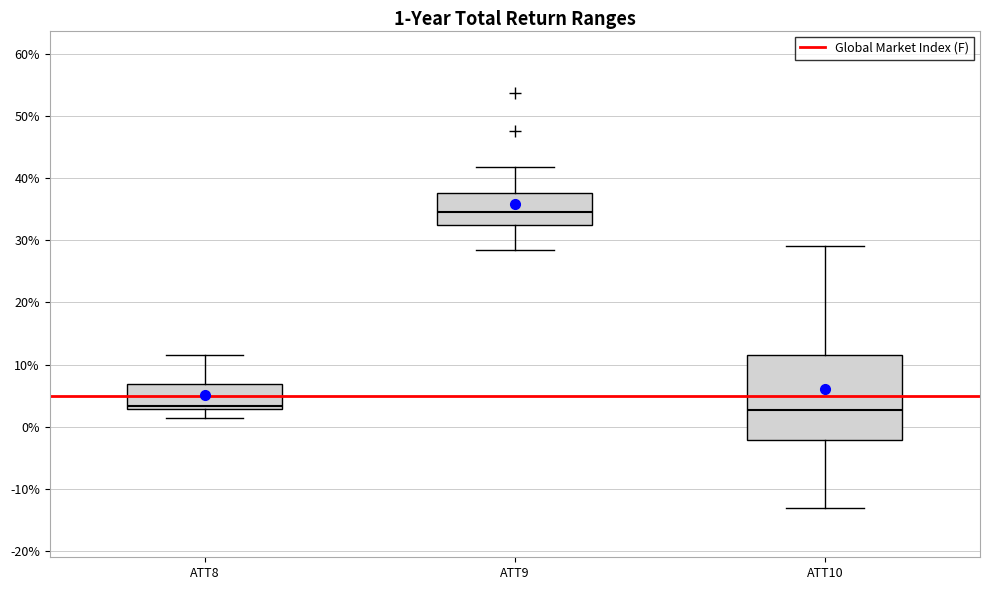

Comparing the boxes themselves (not the whiskers), which one is the tallest?

ATT10